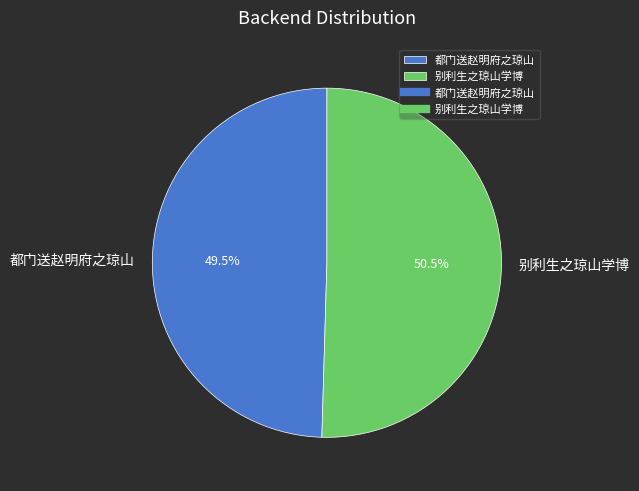

Is it true that 别利生之琼山学博 is 37% of the pie?

False